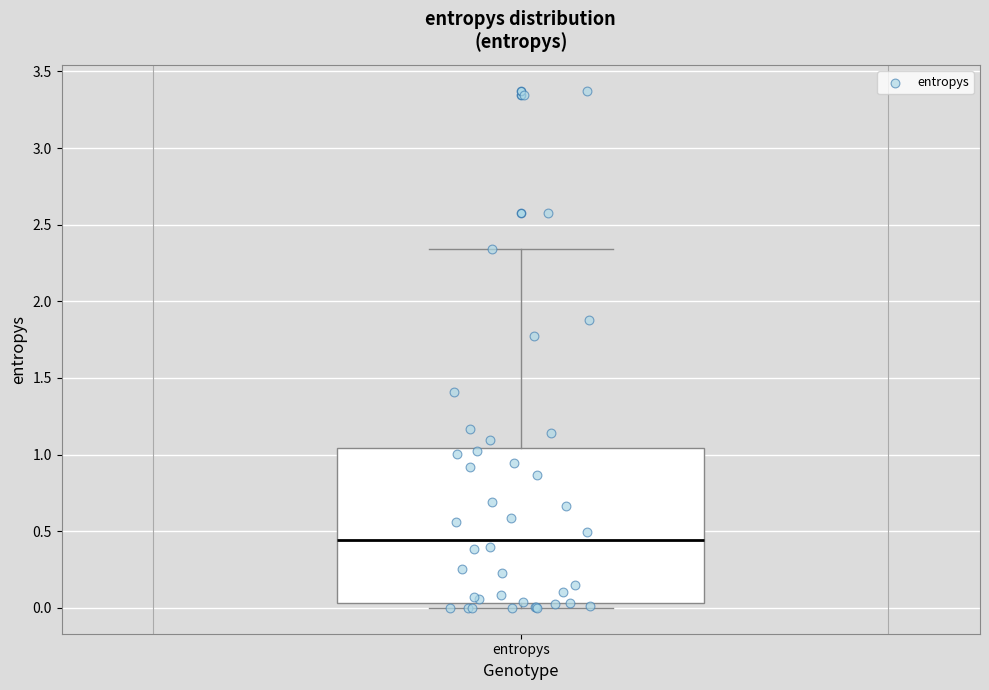

Where is the lower edge of the box for entropys on the y-axis? The values are not printed on the chart, so give them approximately, as read against the axis.

0.05